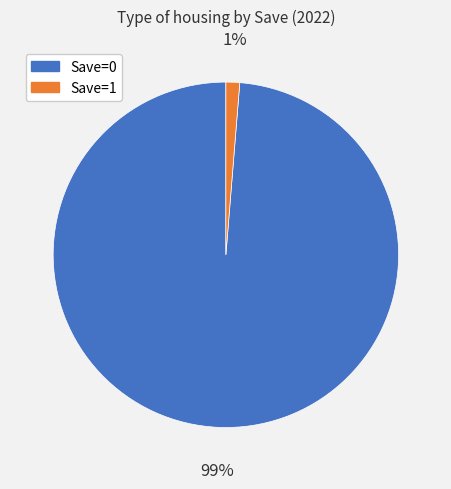

To the nearest percent, what is the average slice percentage?

50%